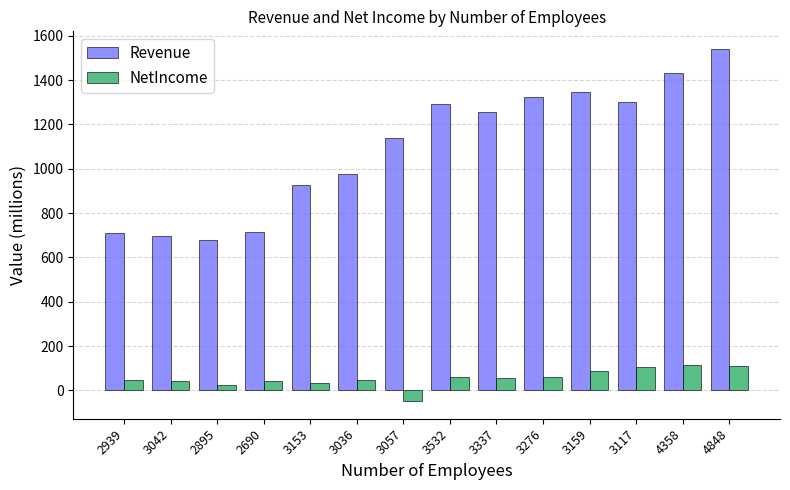

Which series has the largest range (max minus min)?

Revenue